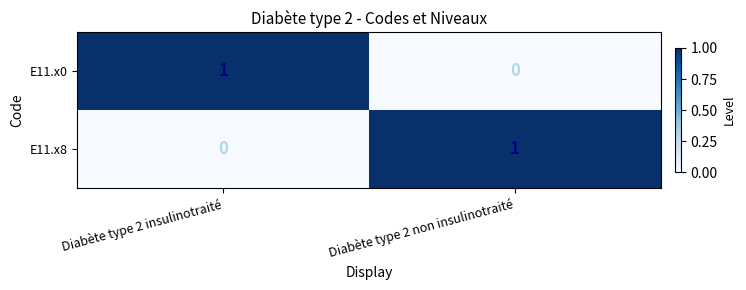

At which label does E11.x8 reach its peak?

Diabète type 2 non insulinotraité